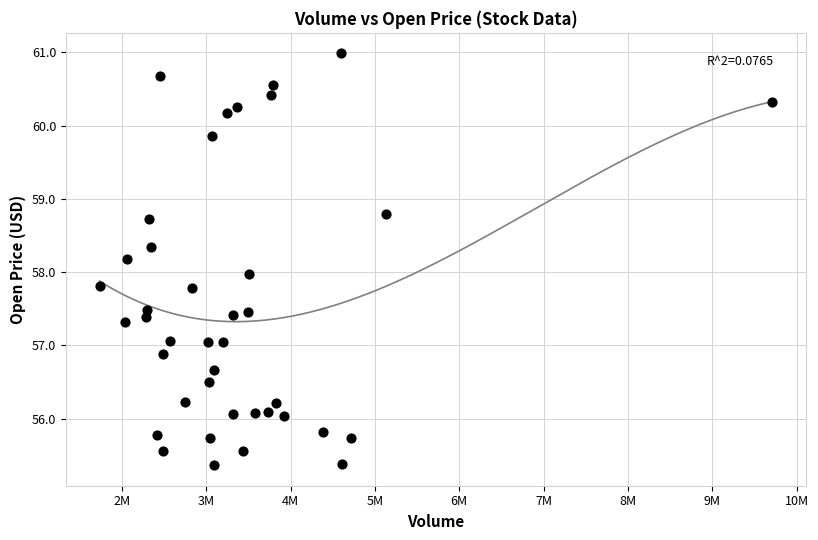

What is the range of Y values (max minus min)?

5.6